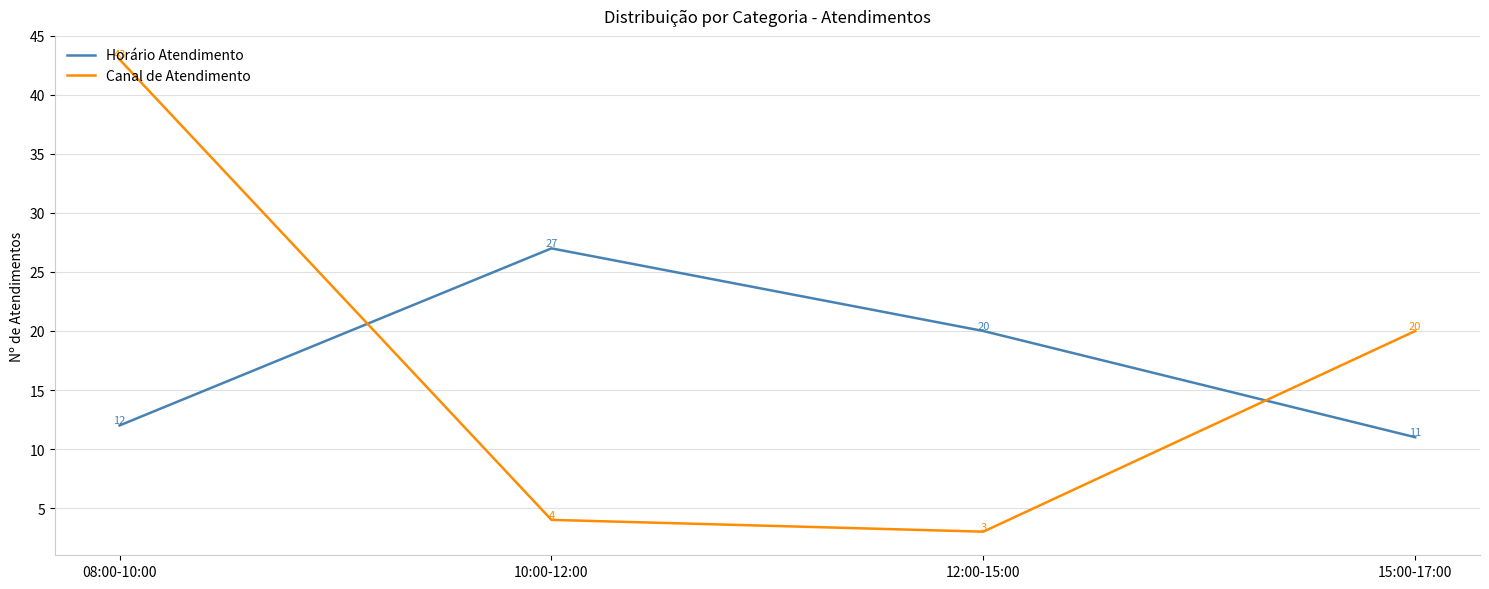

Which series has the widest spread of values?

Canal de Atendimento